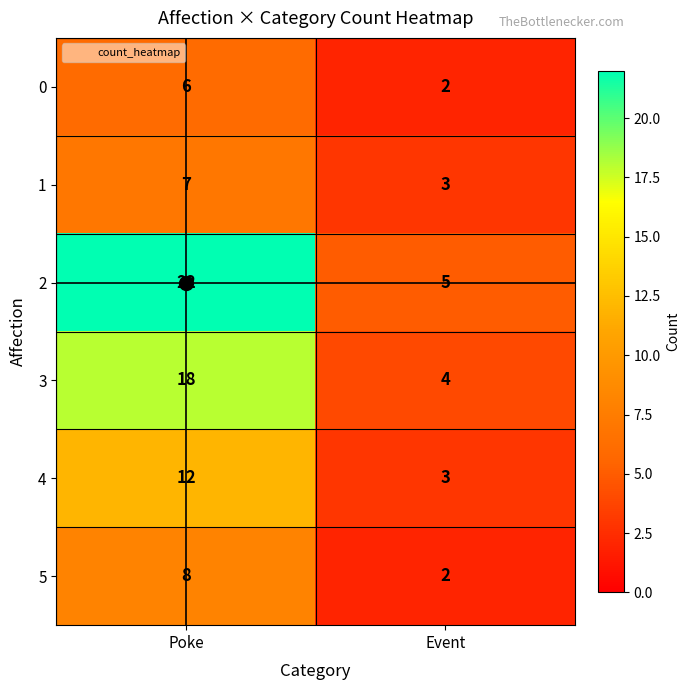

At which category is the sum across all series the highest?

Poke